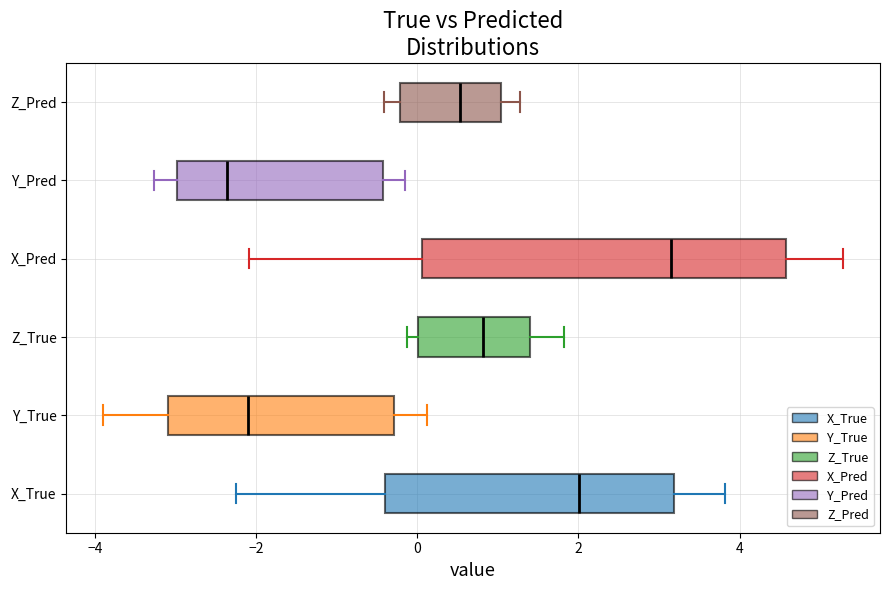

Which box's median line is the furthest to the left?

Y_Pred